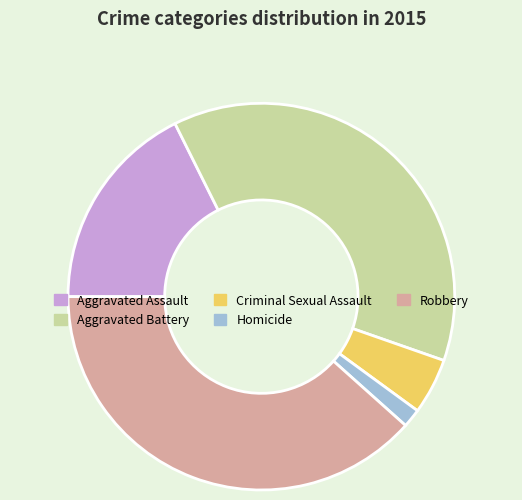

Does any single category account for the majority?

No